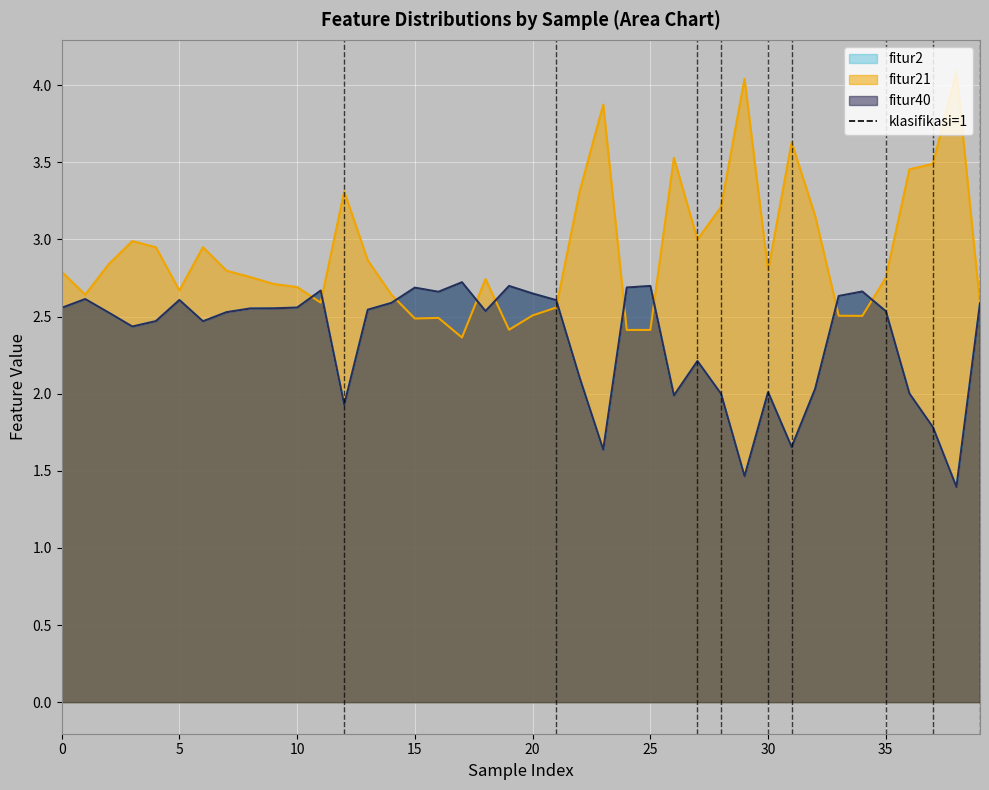

How many times do fitur21 and fitur2 cross each other?

11